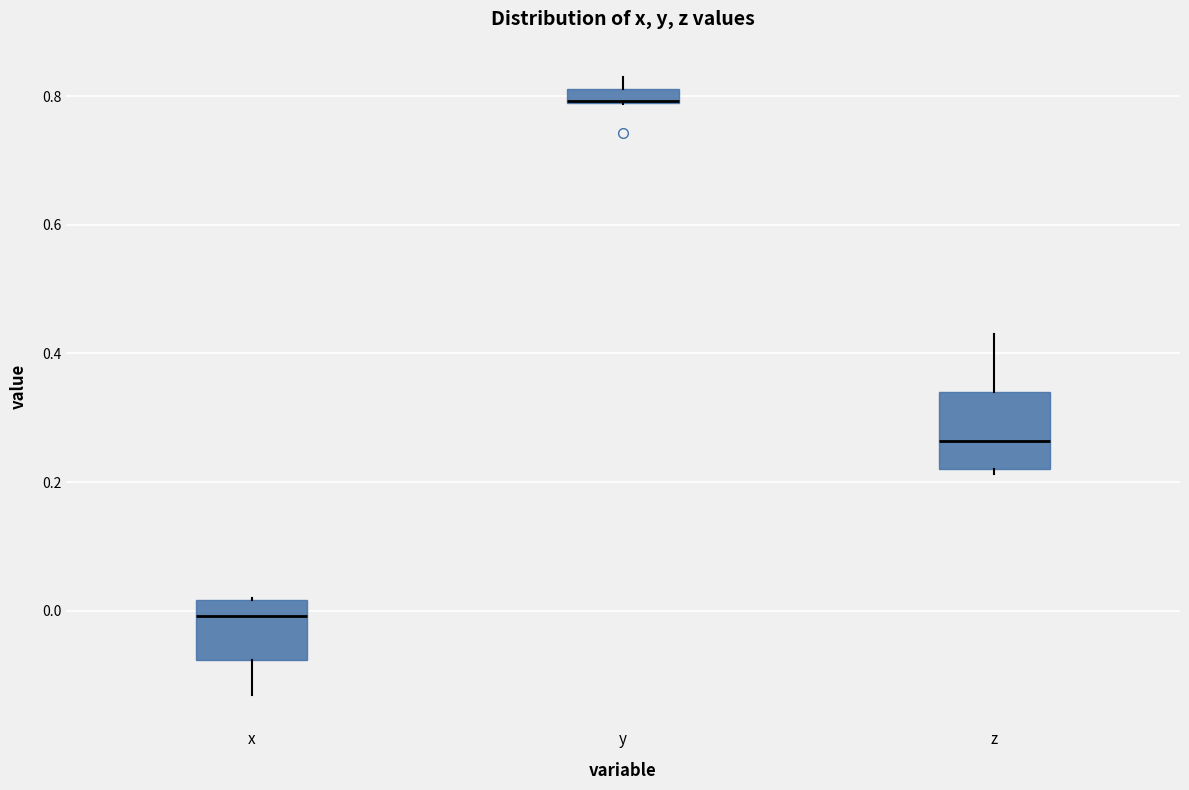

Which box is the tallest, from its lower edge to its upper edge?

z